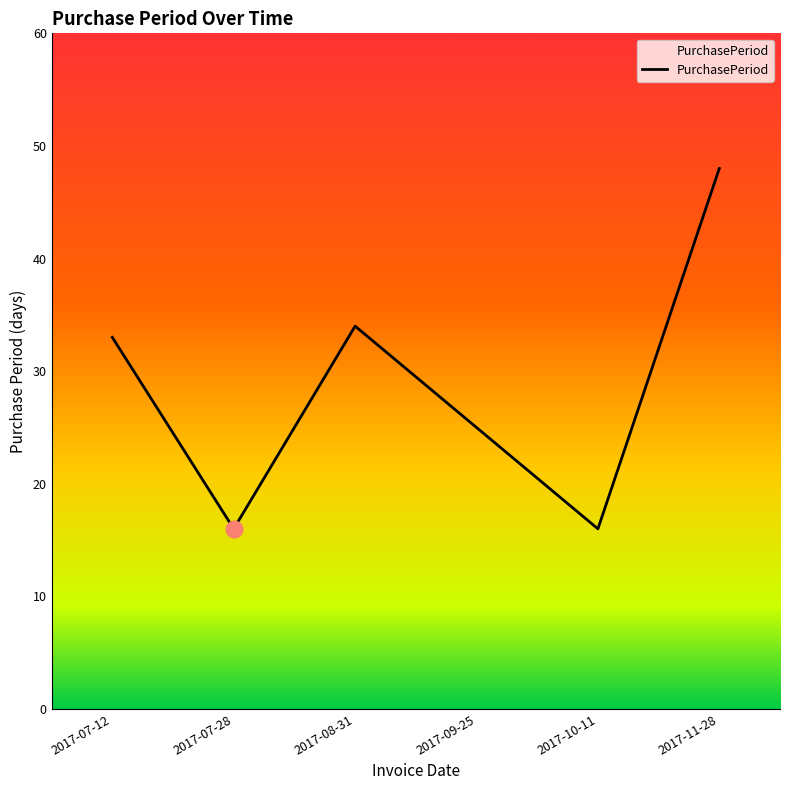

Which category has the highest value across all series?

2017-11-28